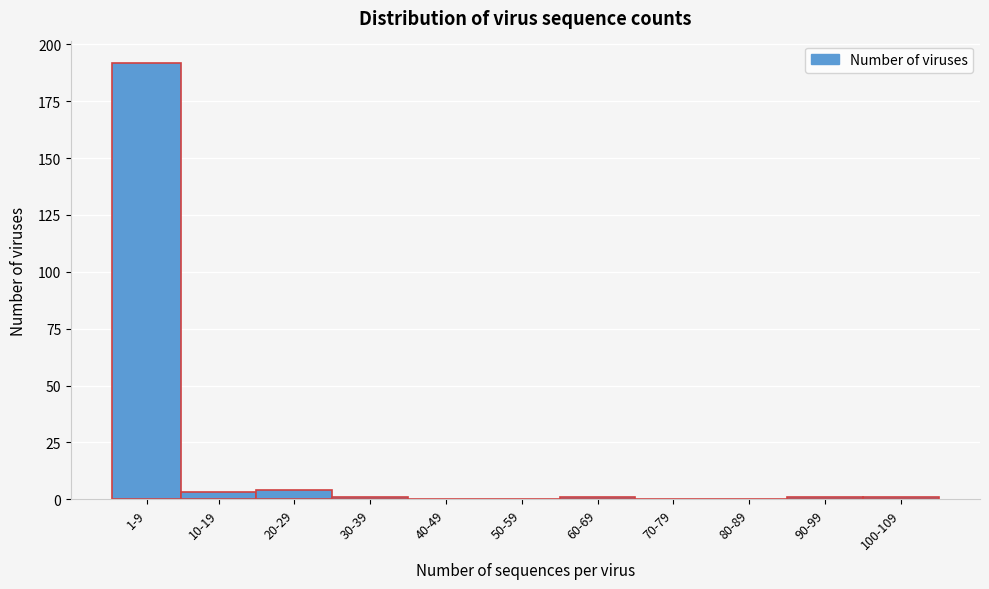

Reading left to right, transcribe all the data shown in this chart.

1-9=192	10-19=3	20-29=4	30-39=1	40-49=0	50-59=0	60-69=1	70-79=0	80-89=0	90-99=1	100-109=1